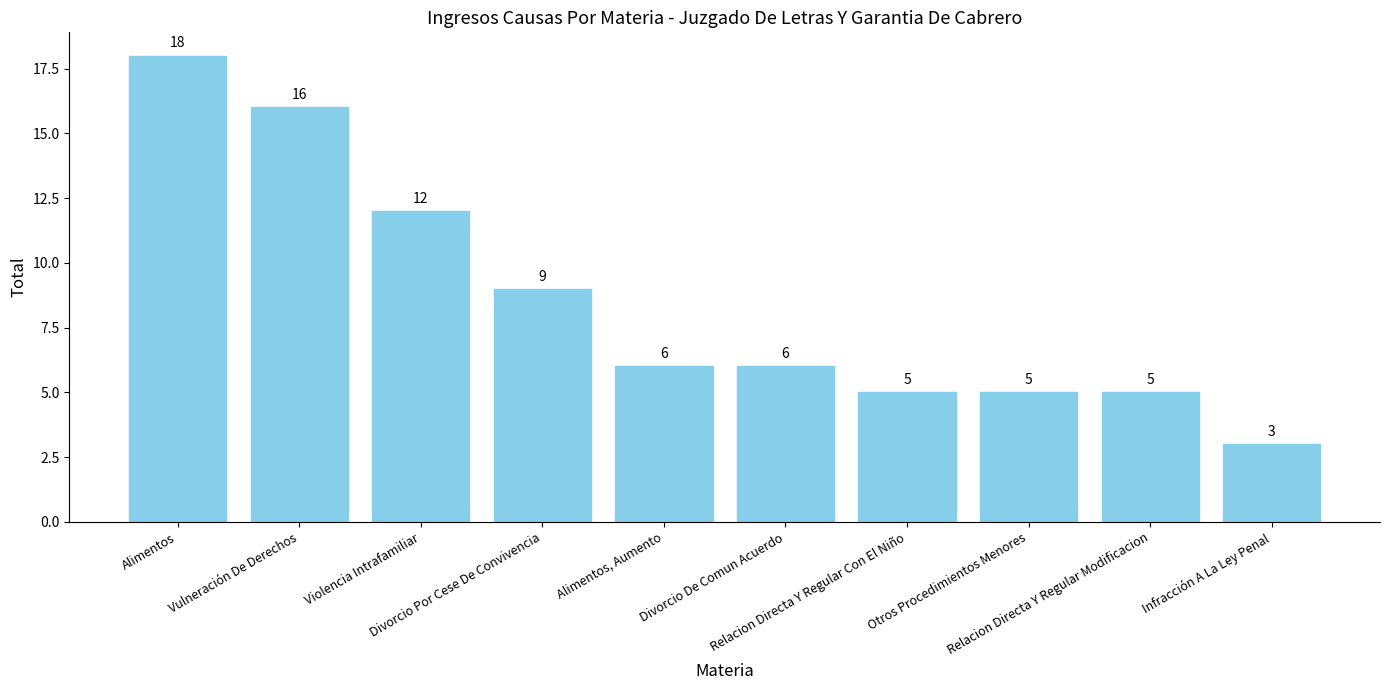

What is the approximate value at Alimentos, Aumento, to the nearest 5?

5